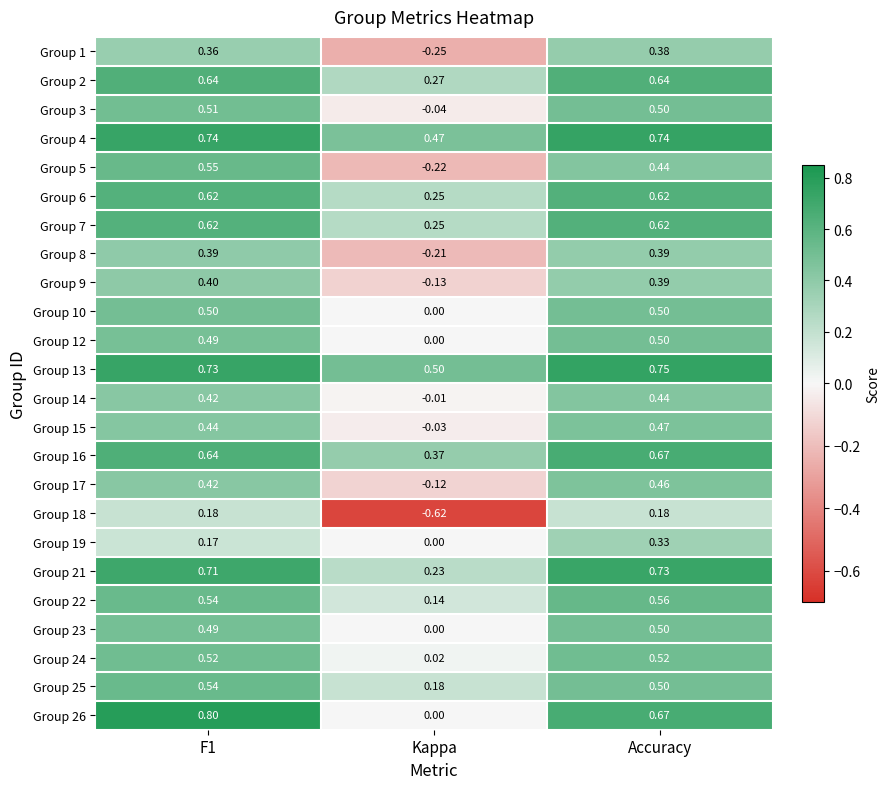

At which label does Group 19 reach its minimum?

Kappa